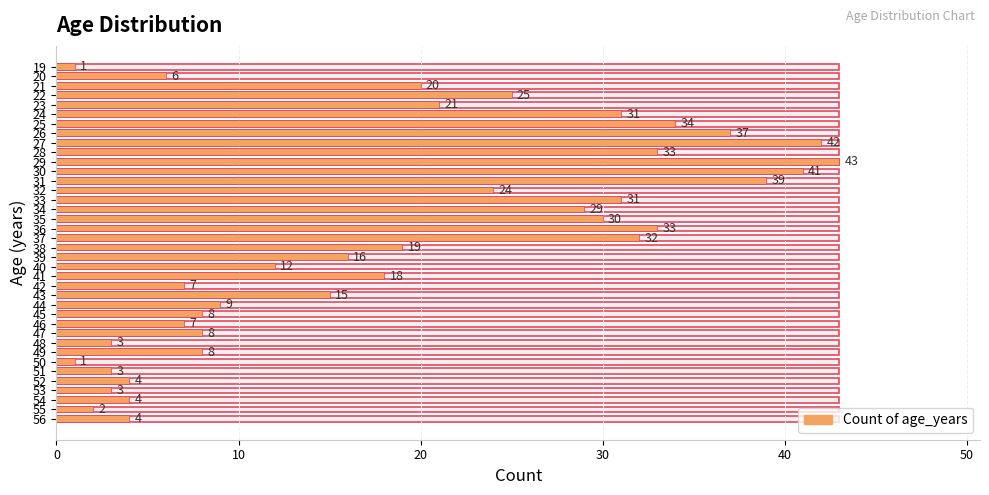

What is the change in value from 9 to 36?

-31